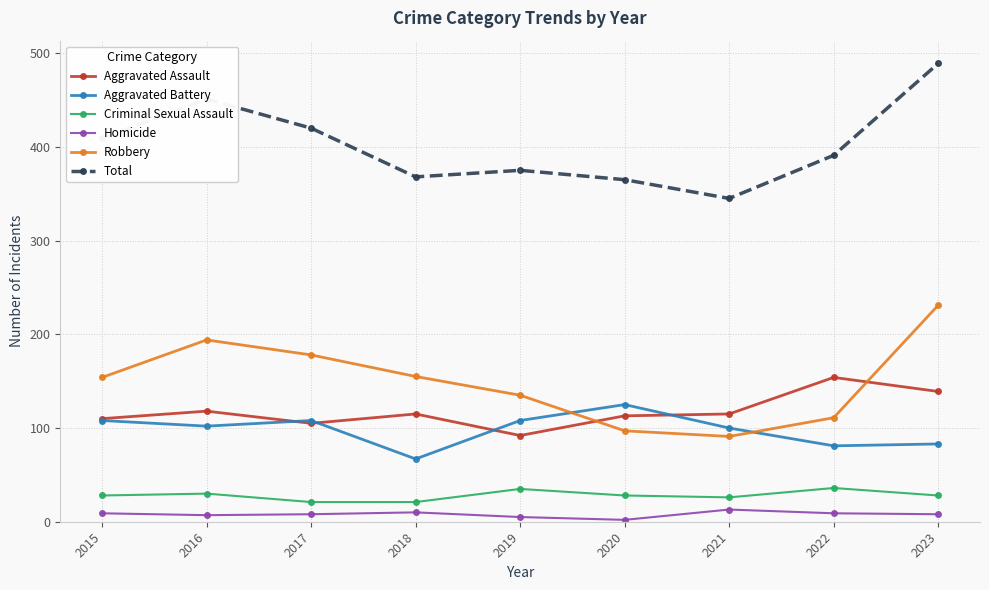

How many data points does each series have?

9